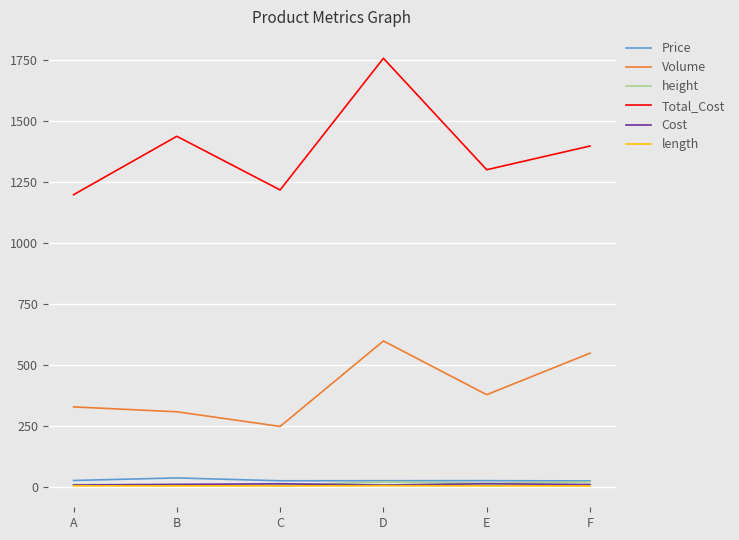

At which label is Total_Cost closest to 1478?

B